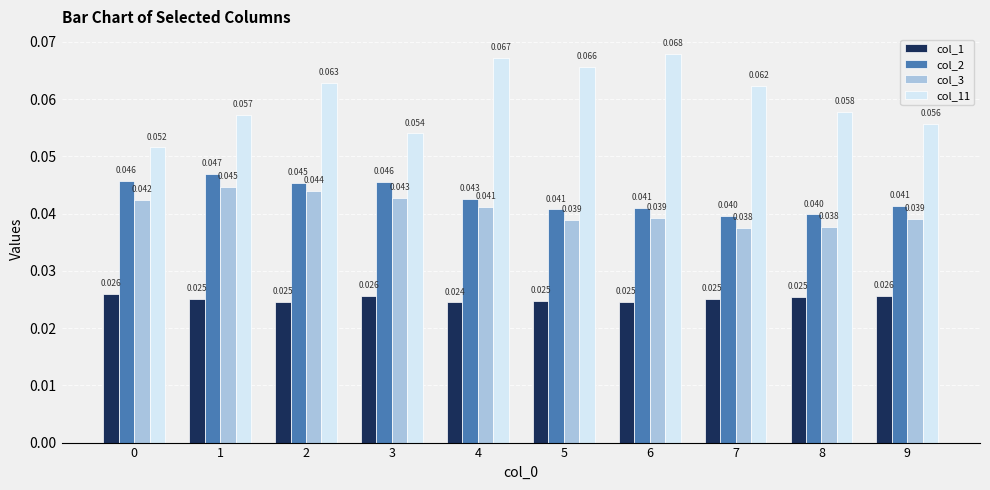

How many bars are there in total?

40